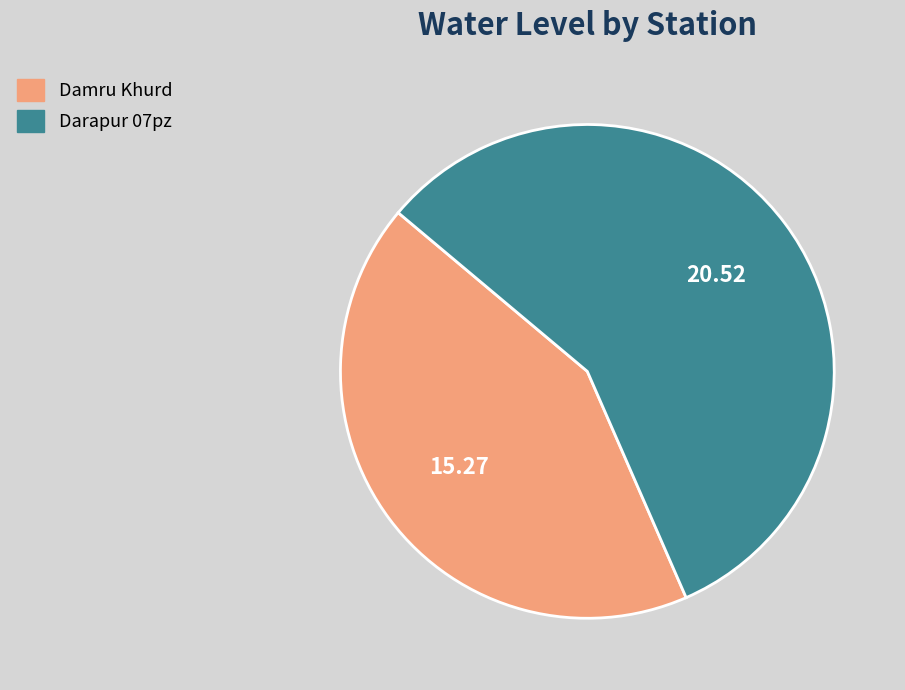

Is there any slice that represents more than half of the pie?

Yes